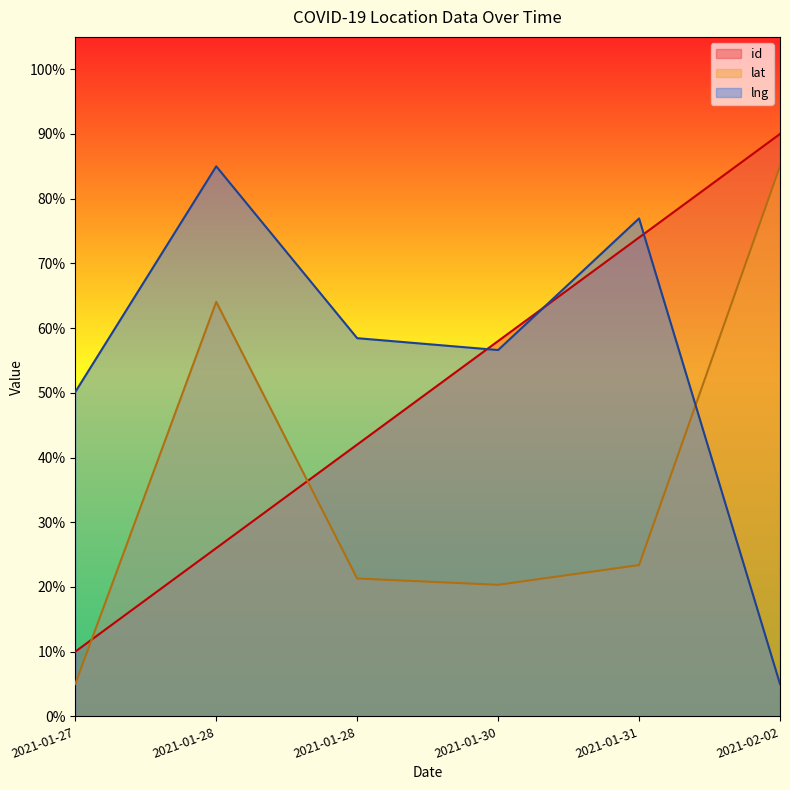

Reading left to right, list all the values displayed in this chart.

id: 10.0	26.0	42.0	58.0	74.0	90.0
lat: 5.0	64.1	21.3	20.3	23.4	85.0
lng: 50.1	85.0	58.4	56.6	76.9	5.0